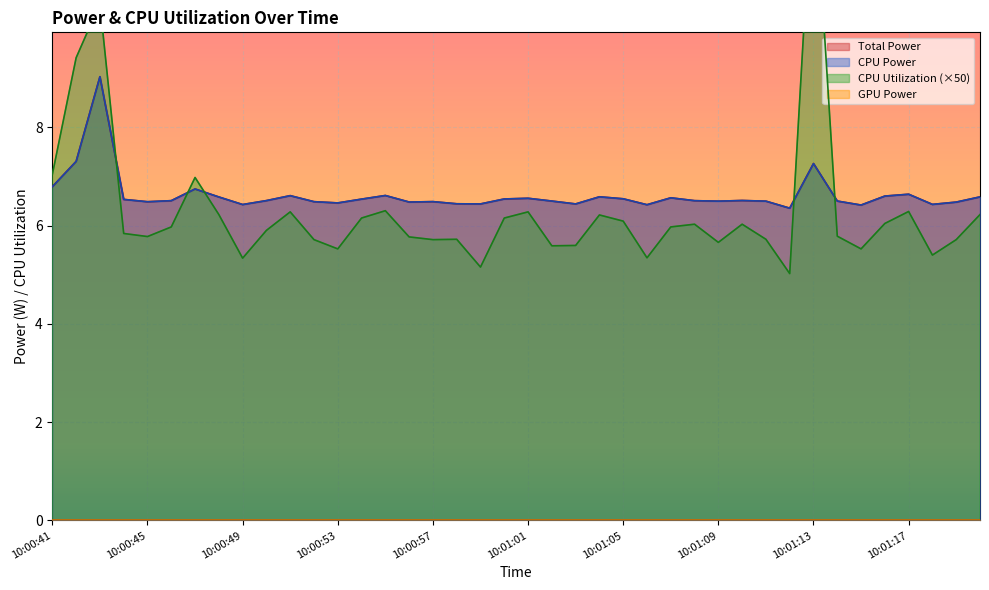

What is the smallest value displayed?

5.0